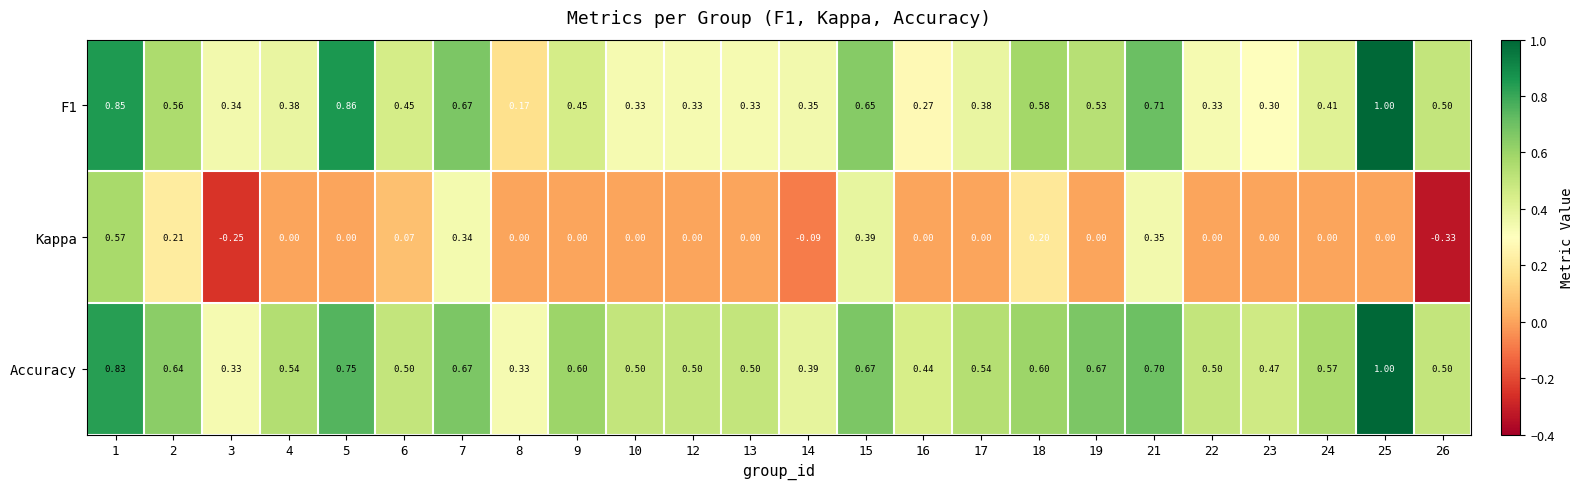

Which series changed the most between 1 and 17?

Kappa